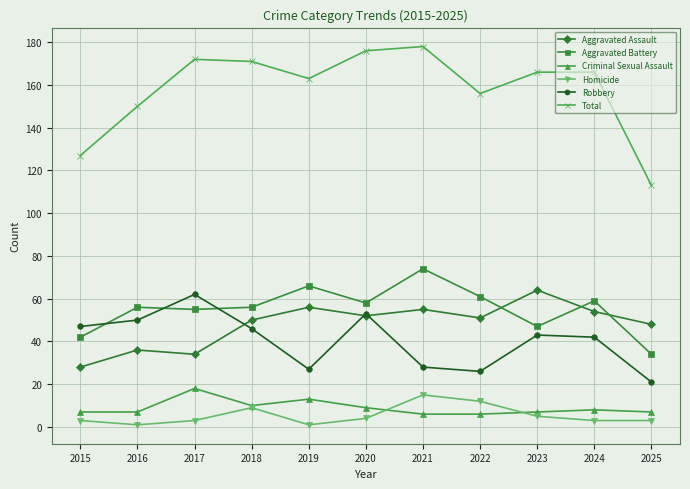

The Robbery series shows 13 at 2024. True or false?

False